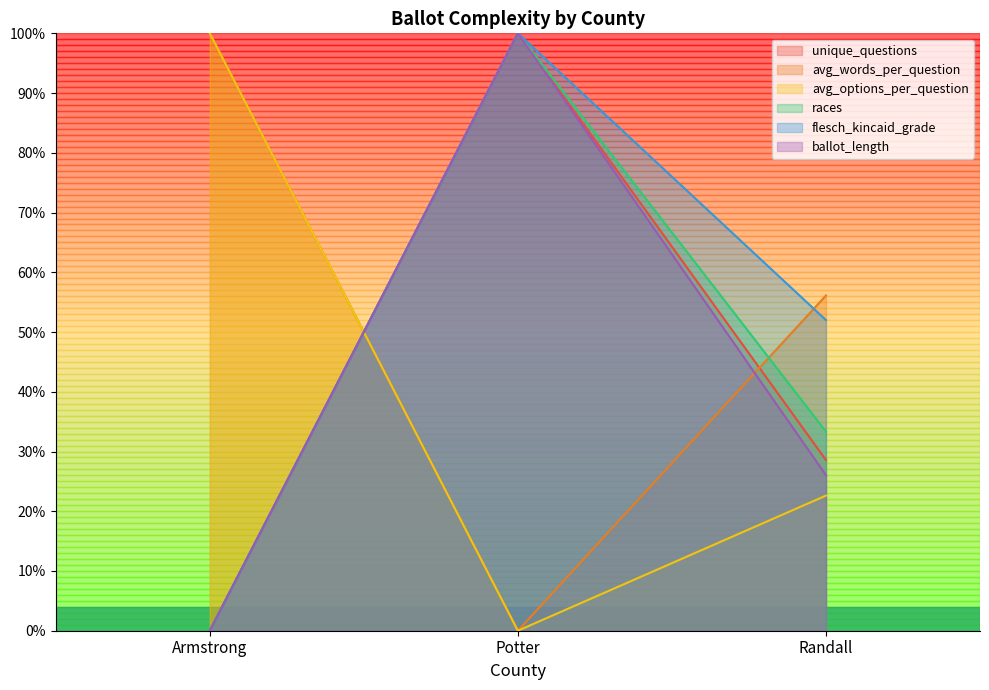

Reading left to right, extract all data points from this chart.

unique_questions: 0.0	1.0	0.3
avg_words_per_question: 1.0	0.0	0.6
avg_options_per_question: 1.0	0.0	0.2
races: 0.0	1.0	0.3
flesch_kincaid_grade: 0.0	1.0	0.5
ballot_length: 0.0	1.0	0.3